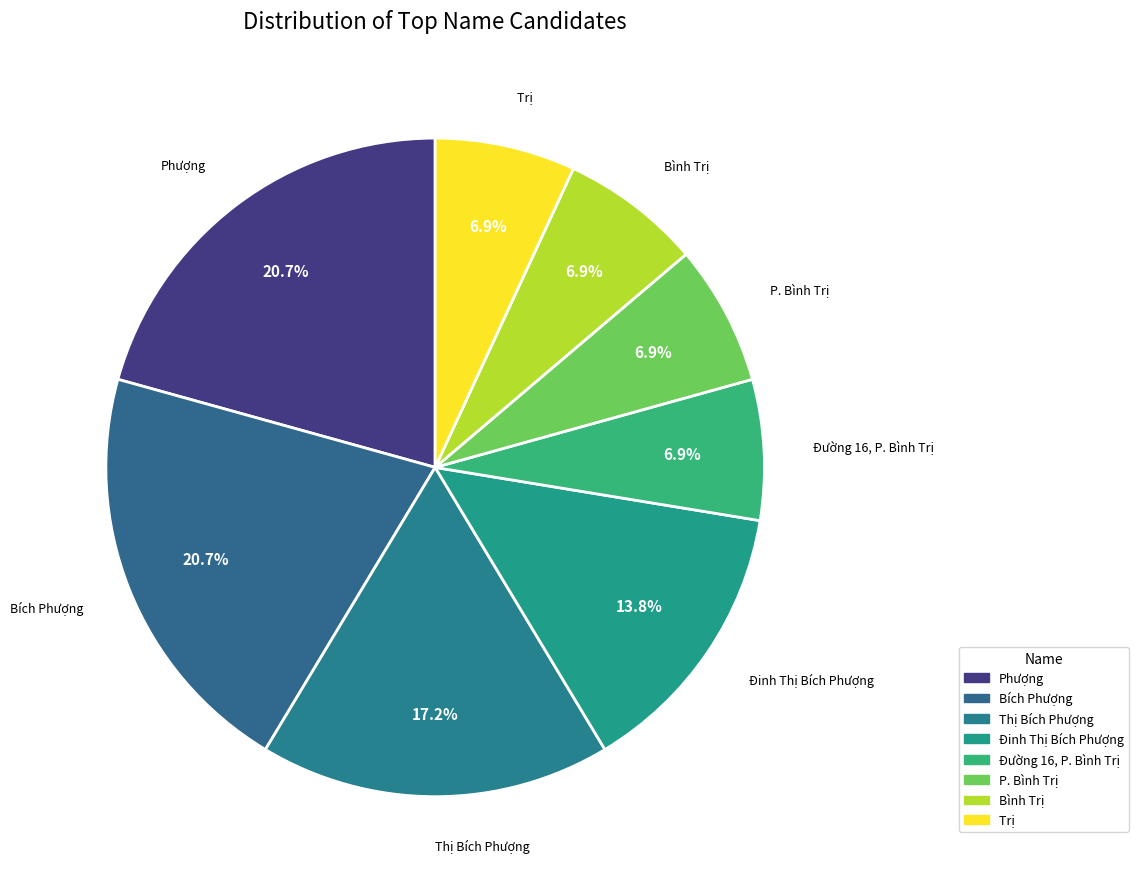

How many slices are in this pie chart?

8